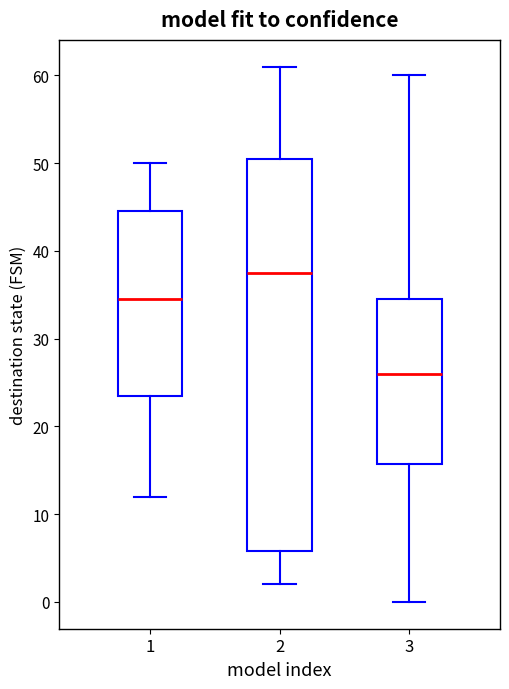

Reading left to right, transcribe this box plot: for each box, give where its median line is, the range the box spans, and where its two whiskers end, as read against the y-axis. The values are not printed on the chart, so give them approximately, as read against the axis.

1: median 35, box 24 to 45, whiskers 12 to 50
2: median 38, box 6 to 51, whiskers 2 to 61
3: median 26, box 16 to 35, whiskers 0 to 60